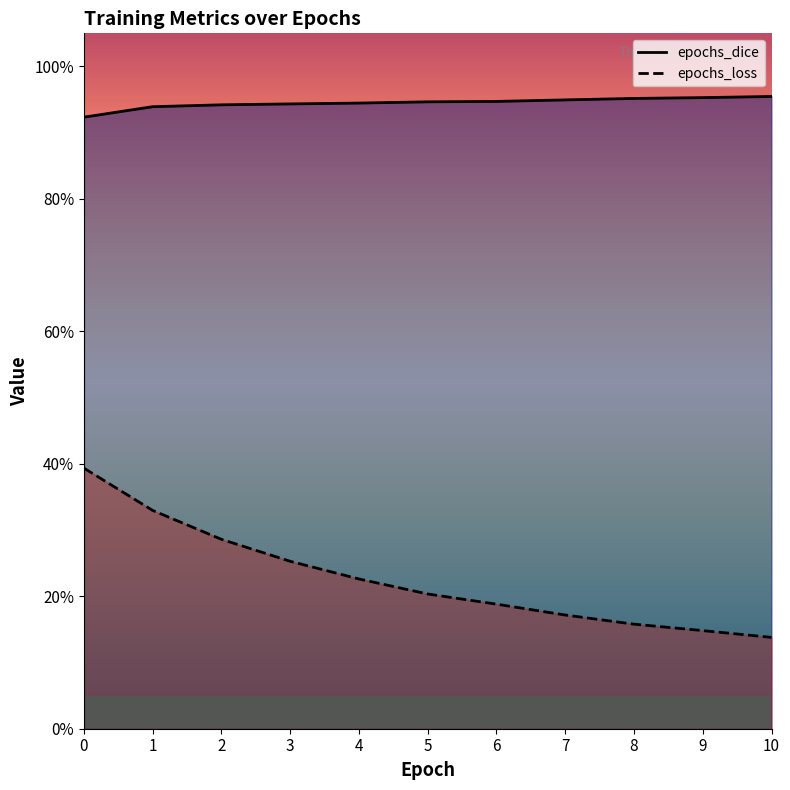

List the series in order of their peak value, lowest first.

epochs_loss, epochs_dice